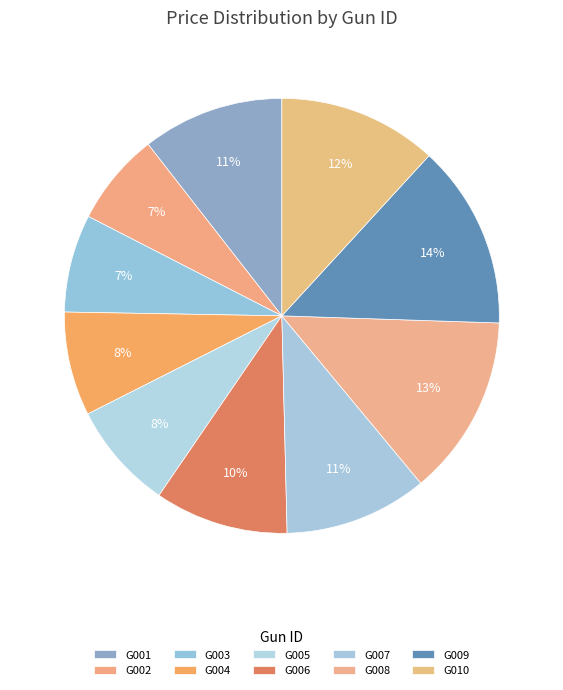

The G009 slice represents 14% of the pie. True or false?

True